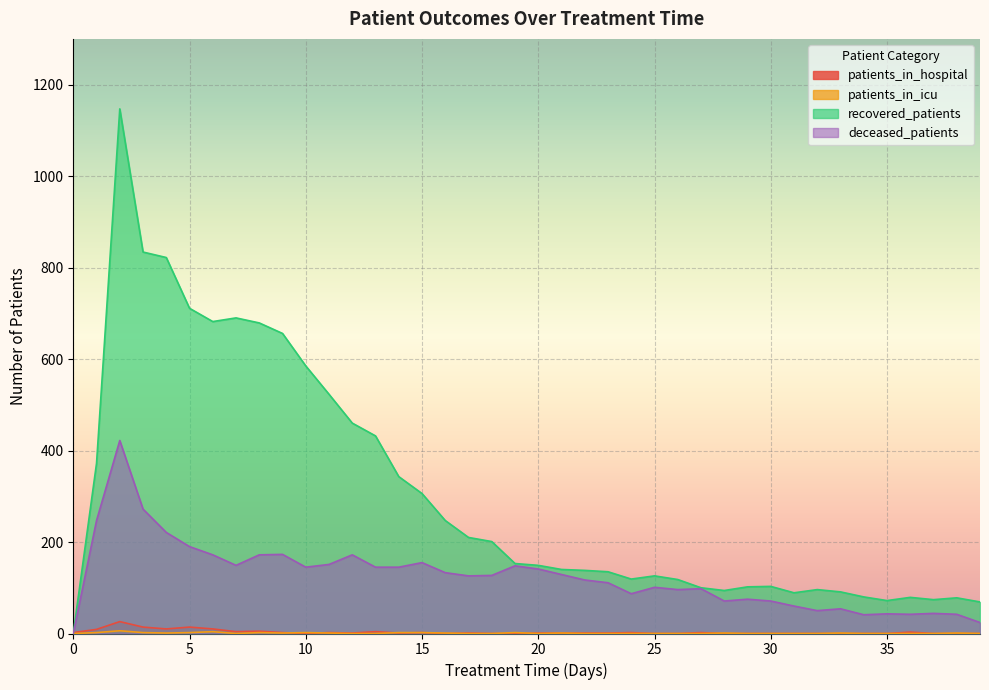

Between 10 and 20, which series saw the biggest shift?

recovered_patients